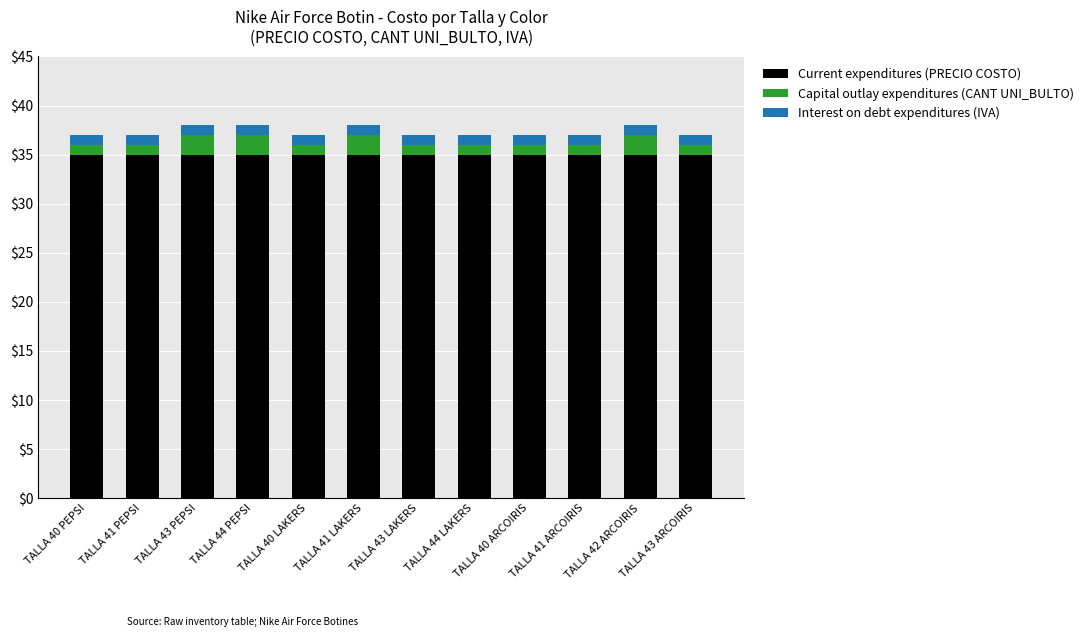

Is it true that Current expenditures (PRECIO COSTO) equals 35 at TALLA 41 ARCOIRIS?

True